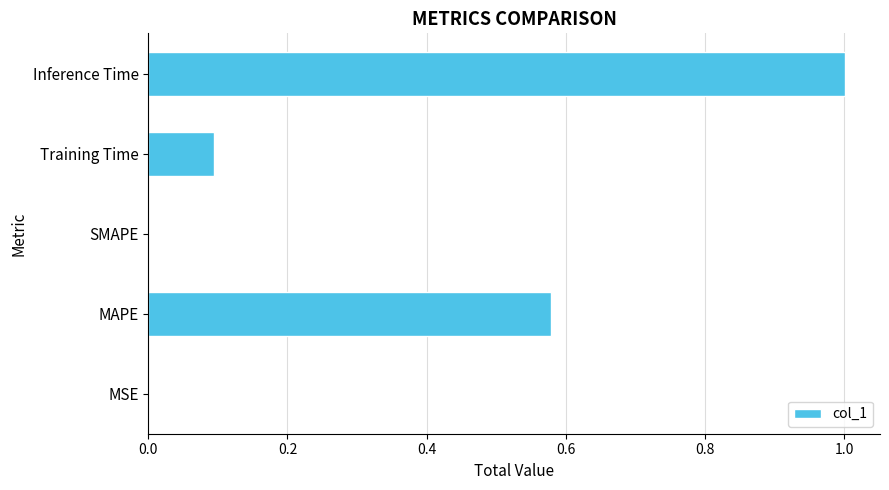

The chart shows a value of 0.0 at MSE. True or false?

True